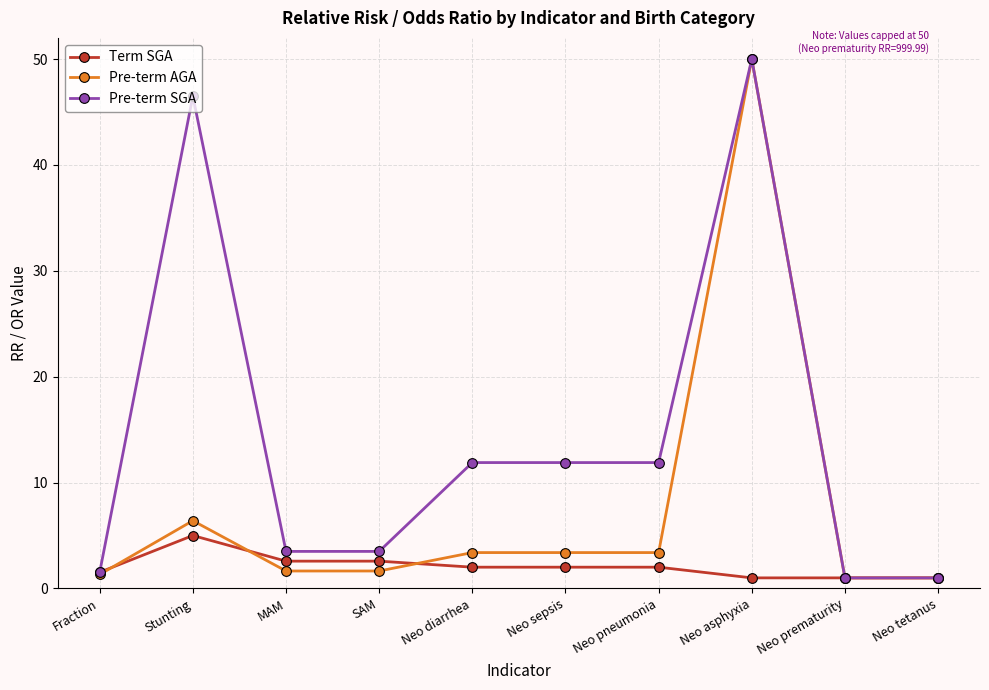

Read the Term SGA value at Neo sepsis.

2.0